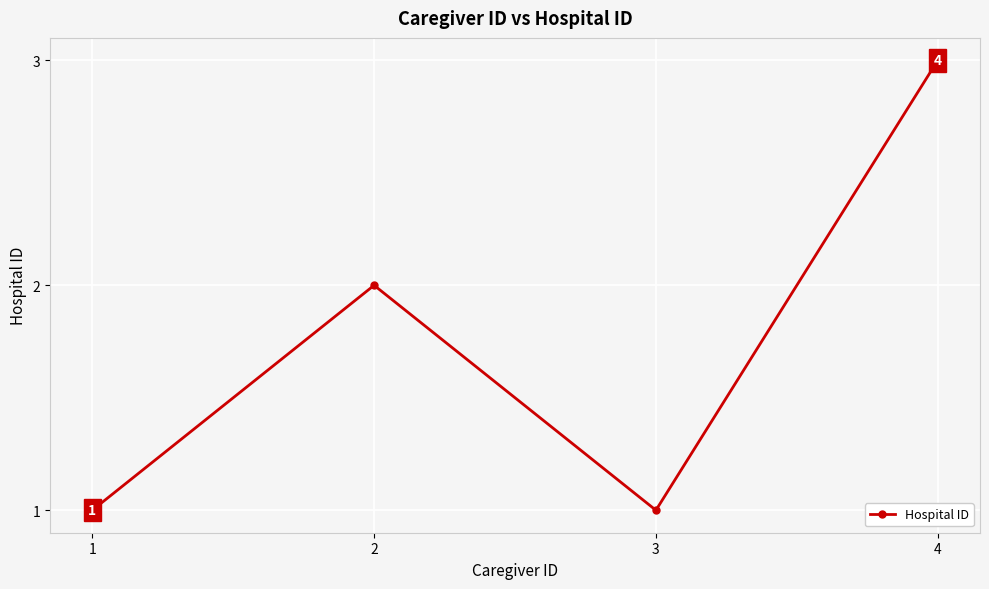

What is the average value?

2